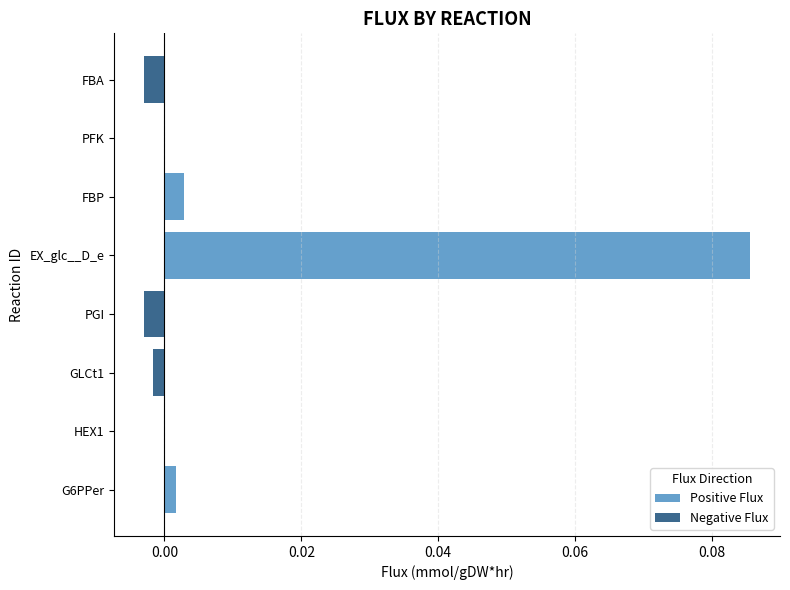

Reading right to left, extract all data points from this chart.

Positive Flux: 0.0	0.0	0.0	0.1	0.0	0.0	0.0	0.0
Negative Flux: -0.0	0.0	0.0	0.0	-0.0	-0.0	0.0	0.0